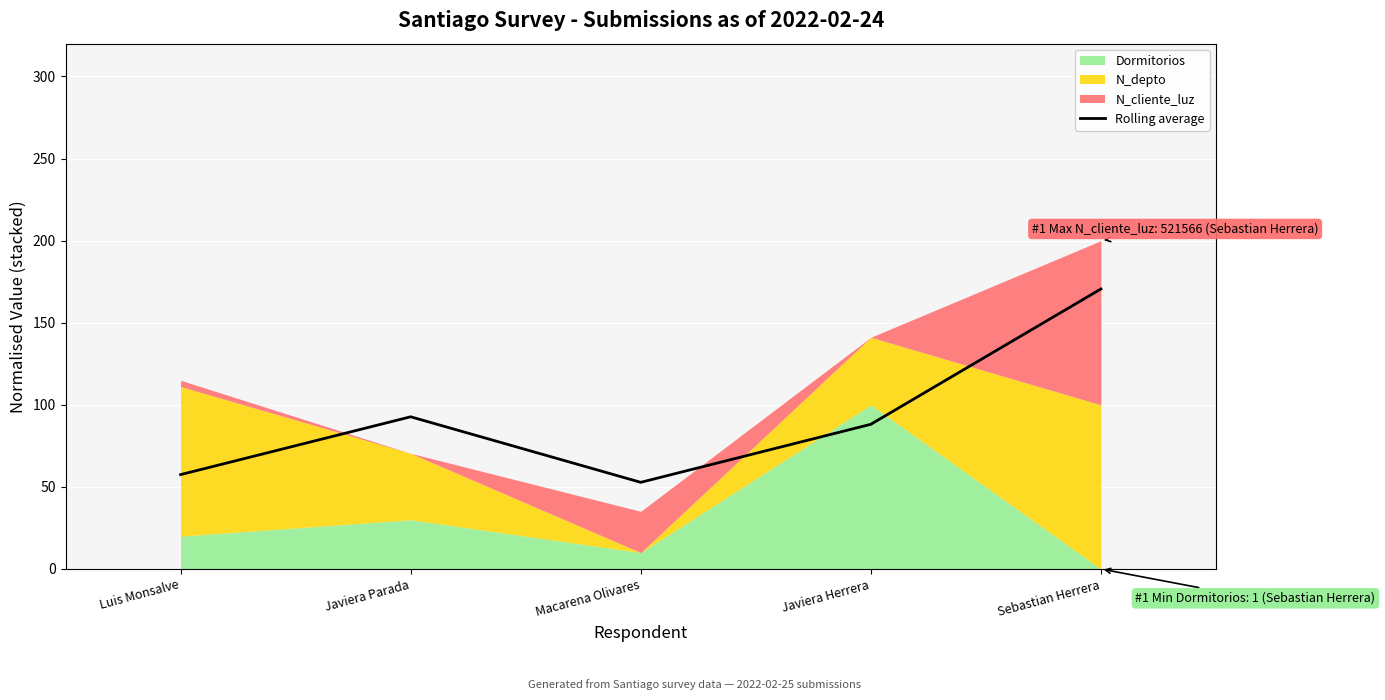

What is the difference between the values at Javiera Herrera and Macarena Olivares?

35.3